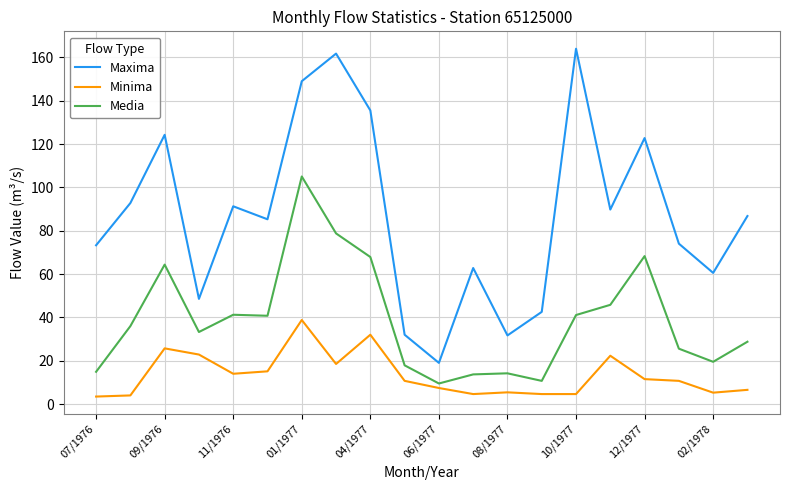

What is the difference between the maximum and second lowest values in the Maxima series?

132.4